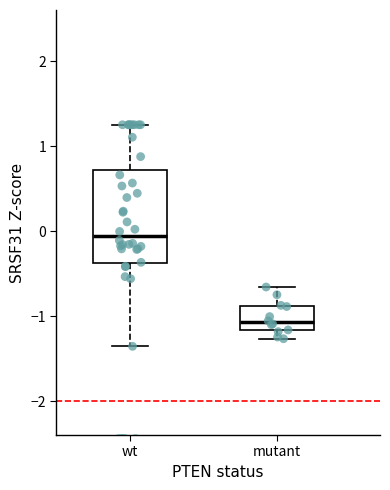

Reading left to right, transcribe this box plot: for each box, give where its median line is, the range the box spans, and where its two whiskers end, as read against the y-axis. The values are not printed on the chart, so give them approximately, as read against the axis.

wt: median -0.1, box -0.4 to 0.7, whiskers -1.4 to 1.3
mutant: median -1.1, box -1.2 to -0.9, whiskers -1.3 to -0.7